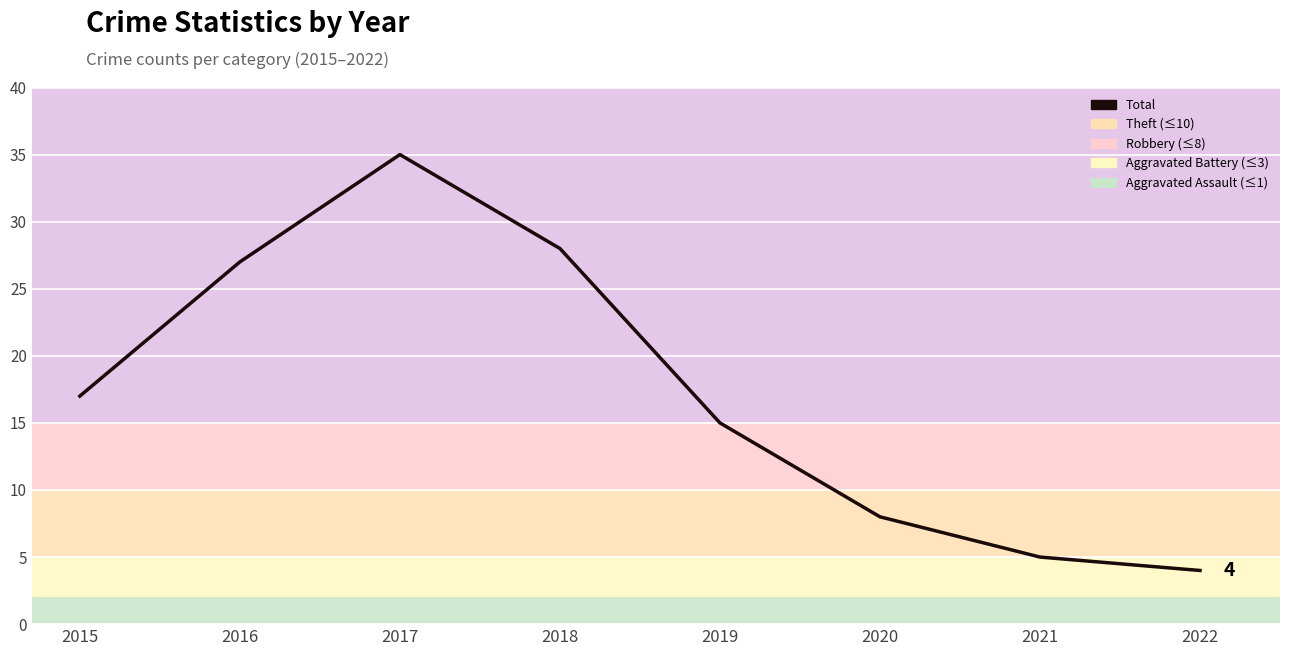

What is the ratio of the value at 2019 to the value at 2022?

3.8